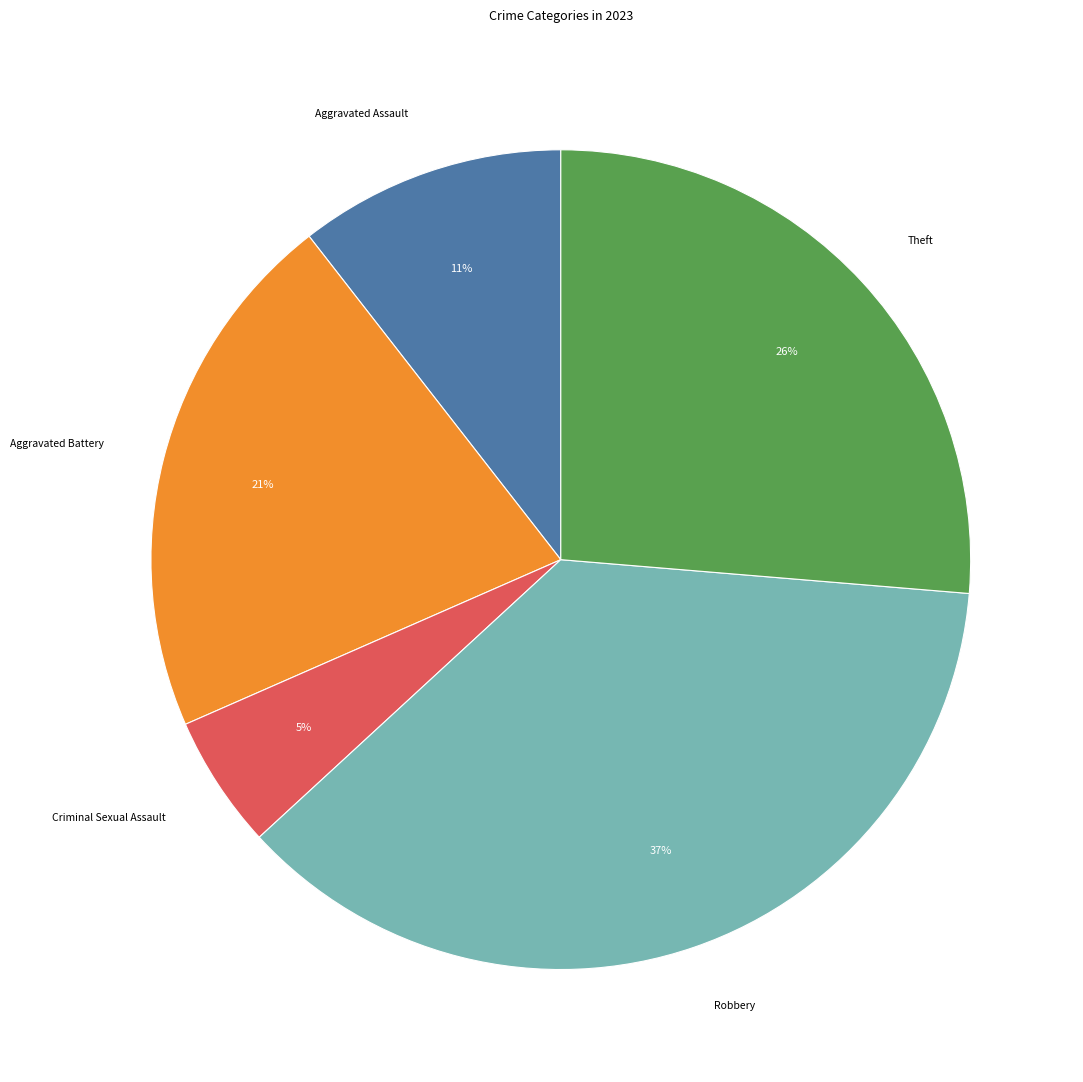

To the nearest percent, what is the difference between the largest and smallest slice percentages?

32%